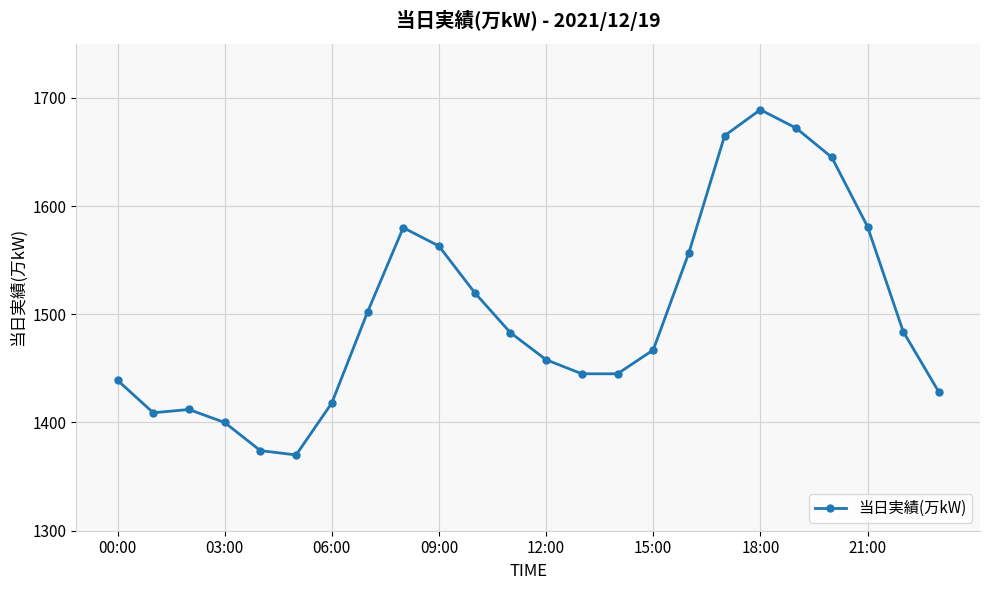

What is the greatest value displayed?

1689